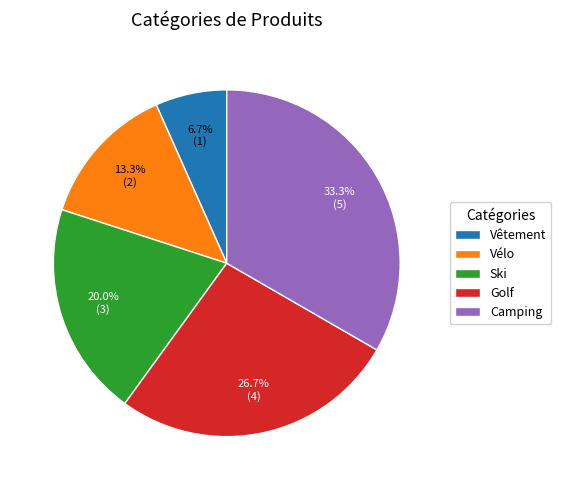

To the nearest percent, what is the combined percentage of Camping and Ski?

53%